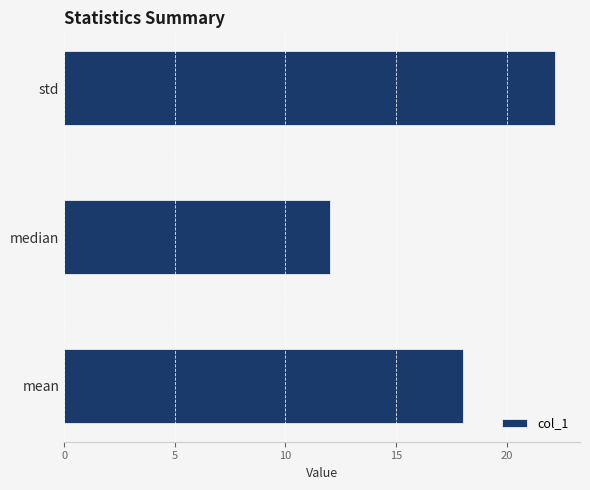

What is the sum of all values?

52.2